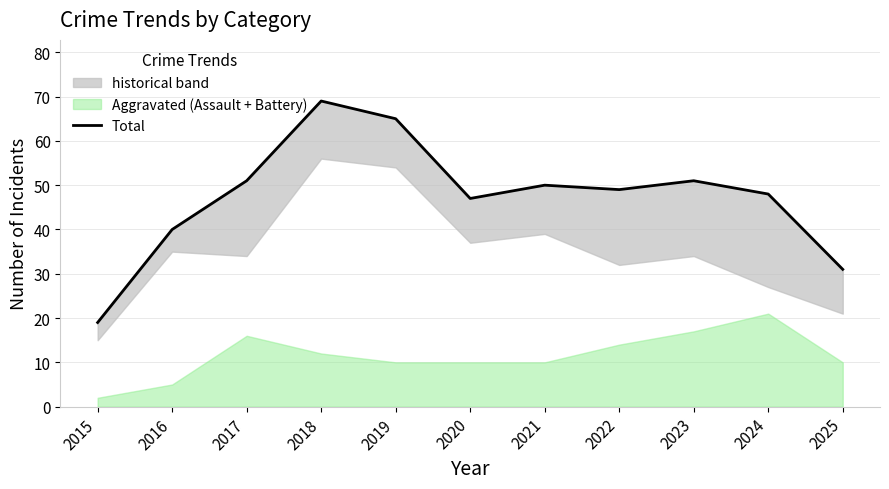

Which has a higher value, 2016 or 2025?

2016